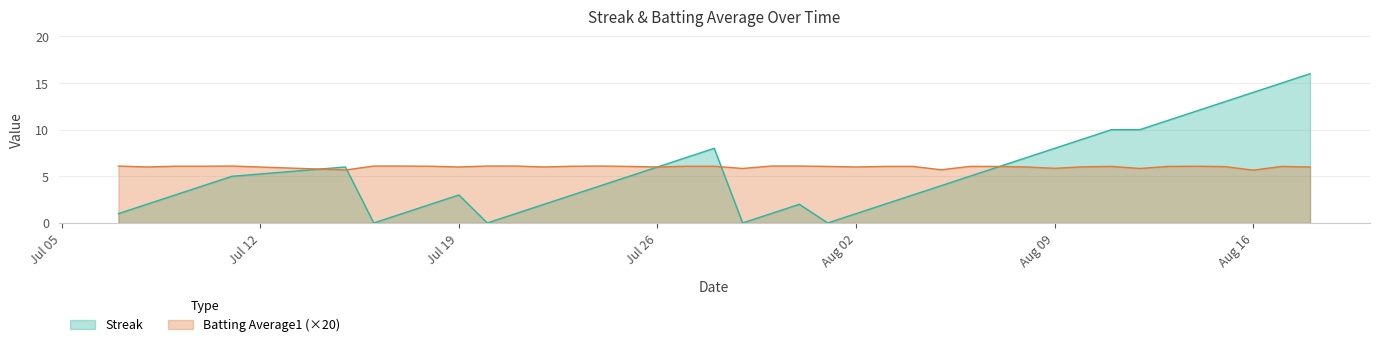

Which series has the largest total across all categories?

Batting Average1 (×20)